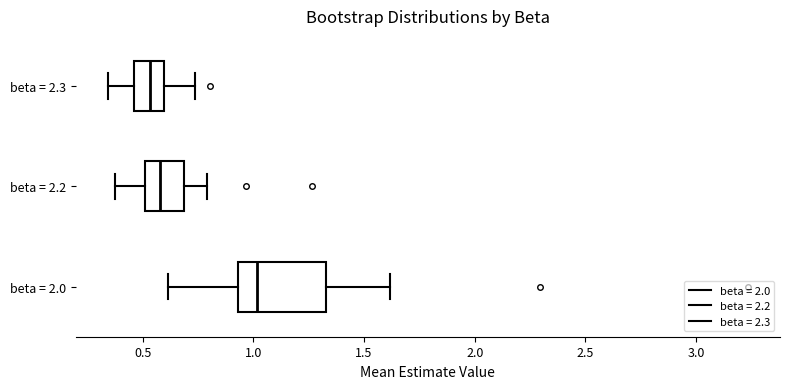

Reading bottom to top, read every box against the x-axis: the position of its median line, the range the box covers, and the ends of its whiskers. The values are not printed on the chart, so give them approximately, as read against the axis.

beta = 2.0: median 1.00, box 0.95 to 1.35, whiskers 0.60 to 1.60
beta = 2.2: median 0.60, box 0.50 to 0.70, whiskers 0.40 to 0.80
beta = 2.3: median 0.55, box 0.45 to 0.60, whiskers 0.35 to 0.75